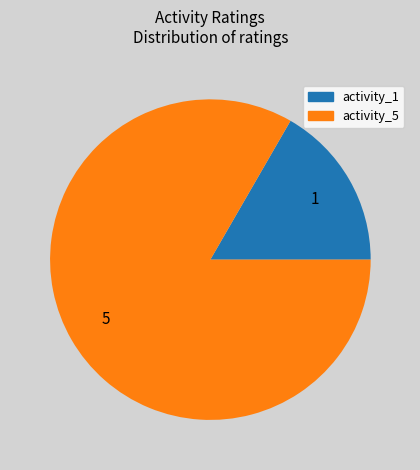

Do activity_5 and activity_1 together represent more than half of the pie?

Yes